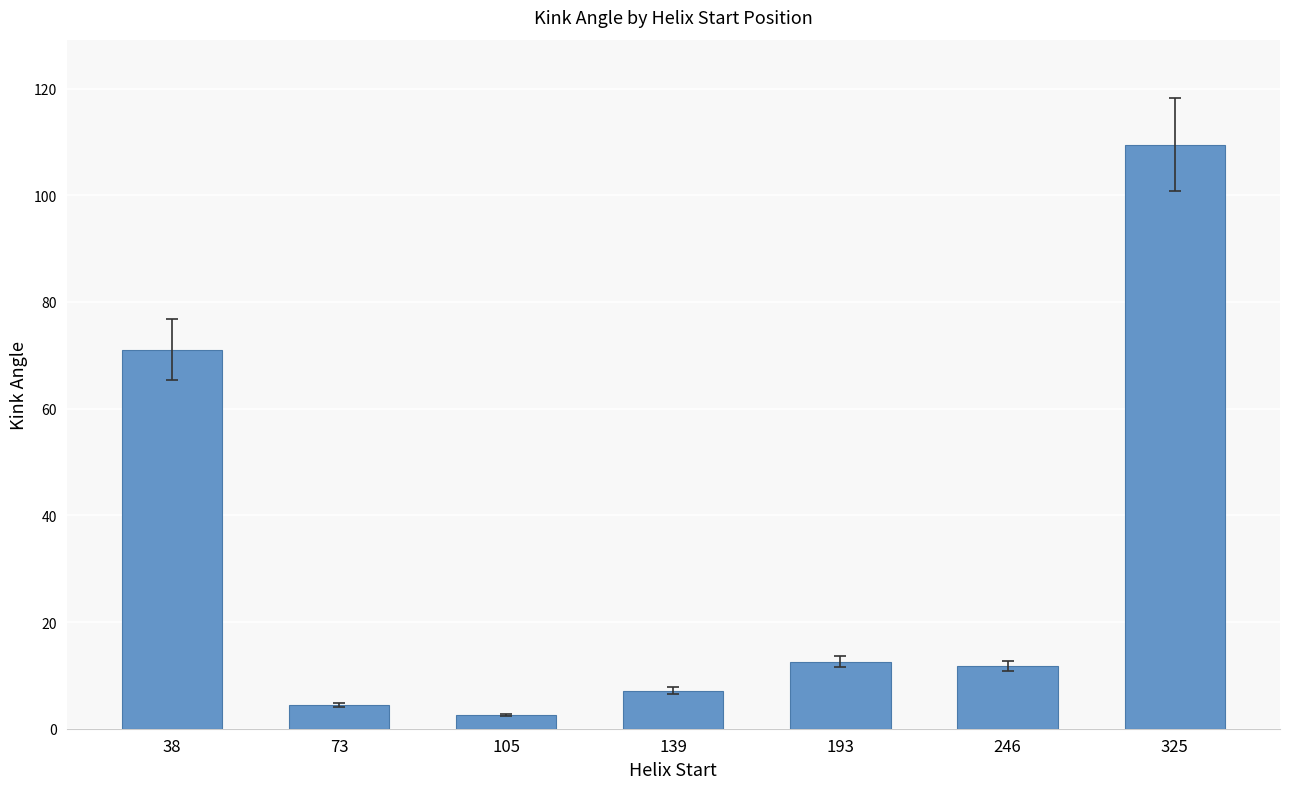

What is the sum of all values?

219.1